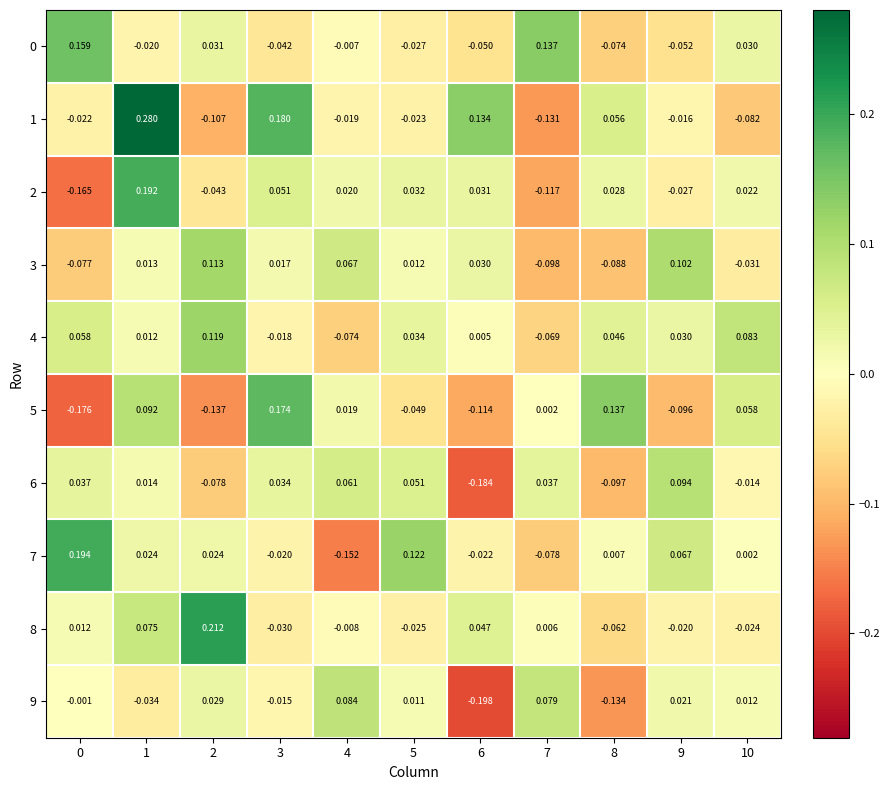

What is the spread (max minus min) of values at 4?

0.2